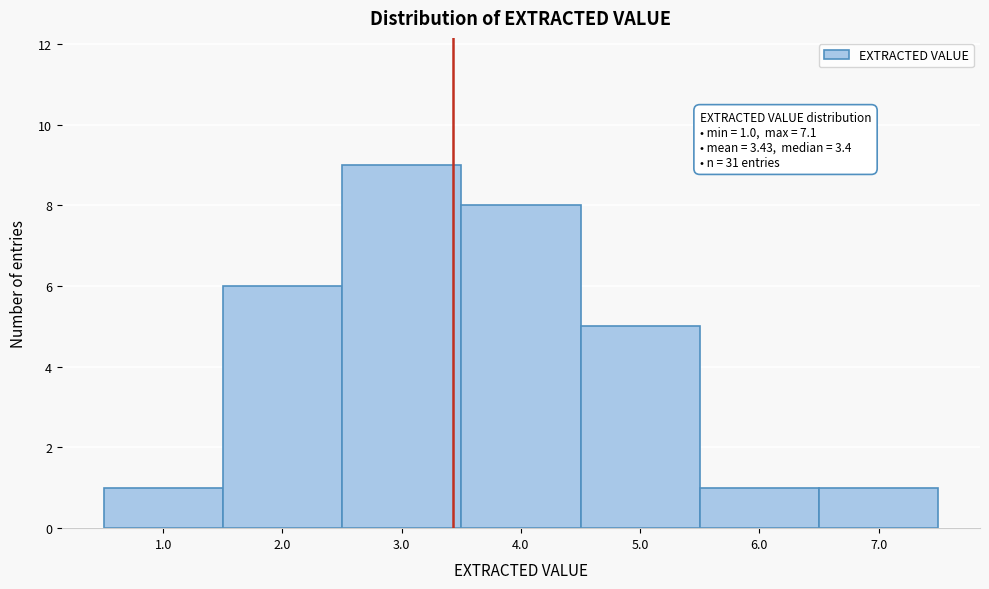

Over which range of the x-axis is the bar tallest?

2.5 to 3.5